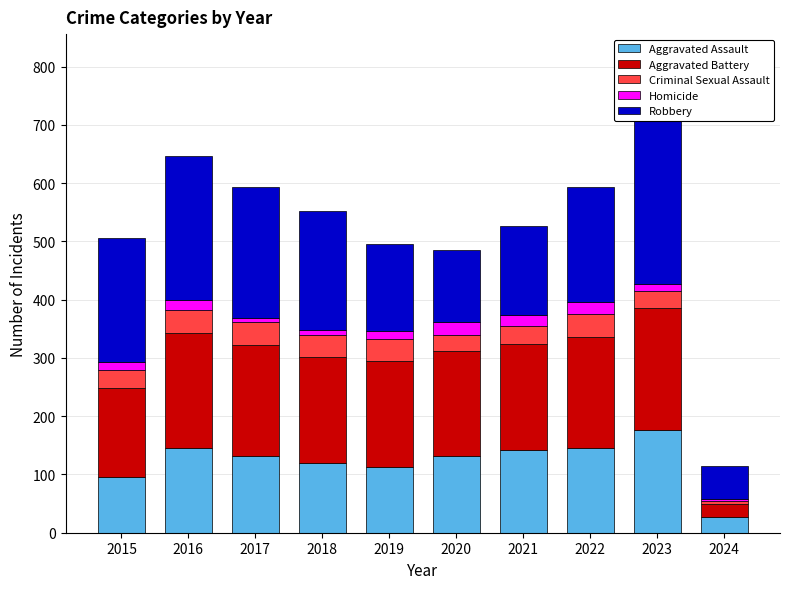

Where is Homicide nearest to the value 13?

2015